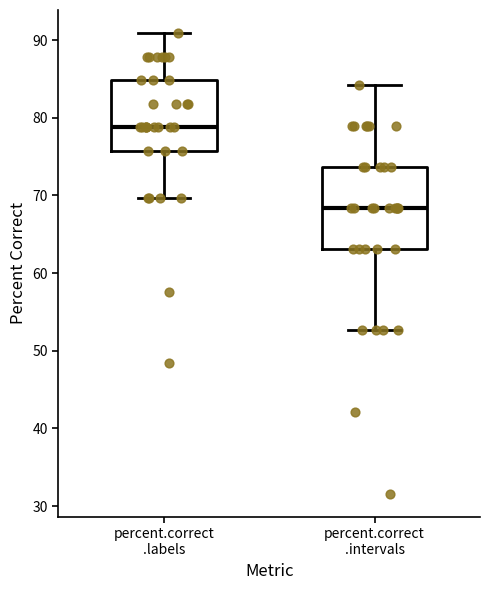

Where does the lower whisker of the box for percent.correct .intervals end on the y-axis? The values are not printed on the chart, so give them approximately, as read against the axis.

53